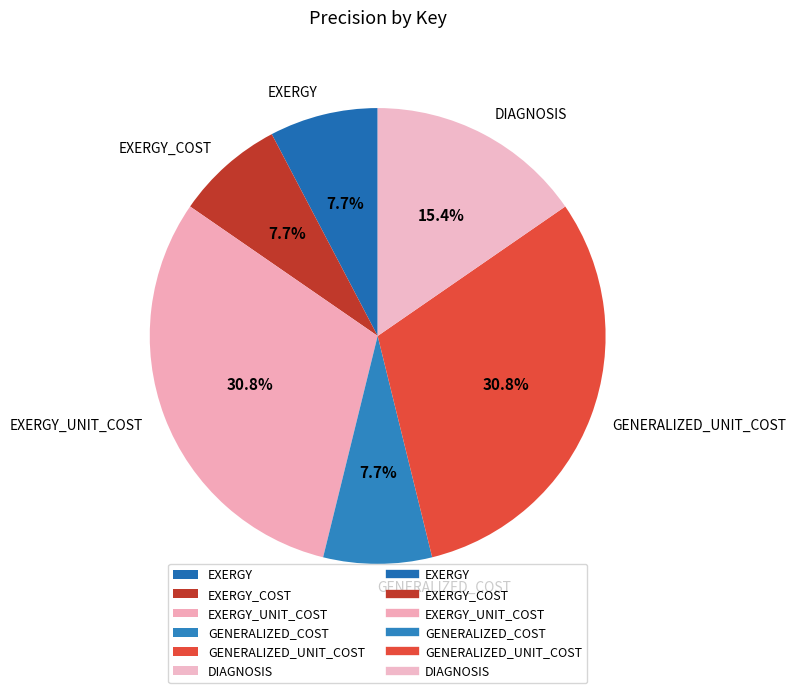

Approximately how many times larger is the value at GENERALIZED_UNIT_COST compared to EXERGY?

4.0